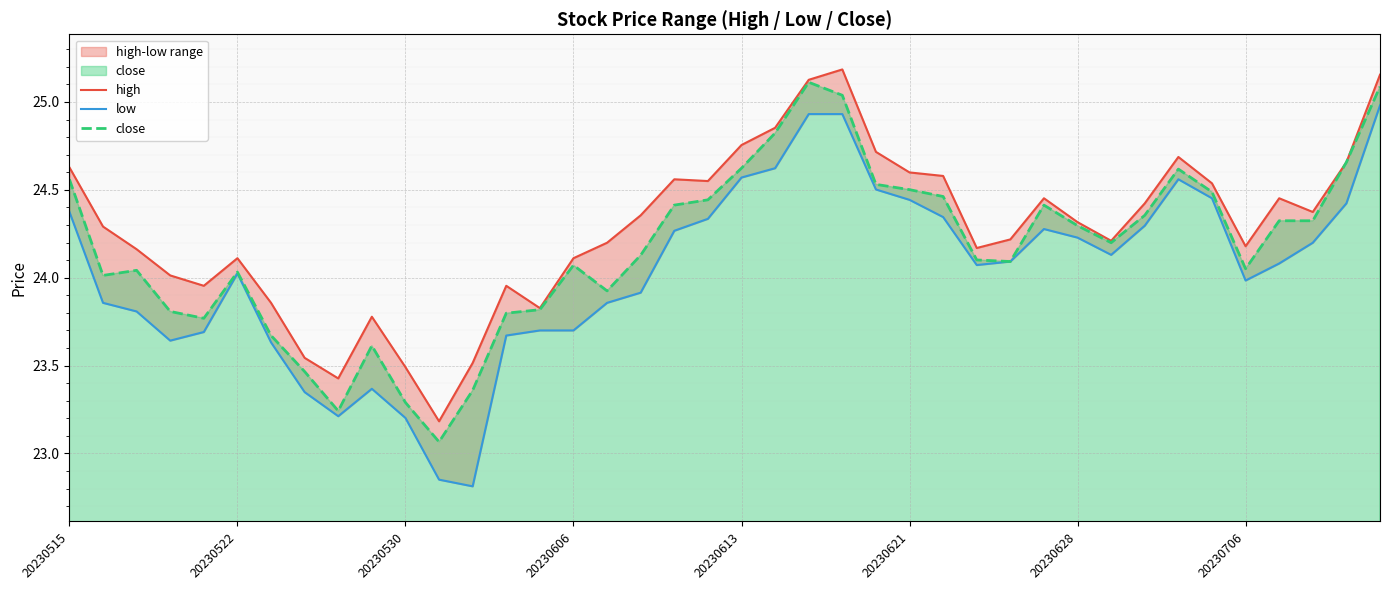

Reading left to right, list all the values displayed in this chart.

high: 24.6	24.3	24.2	24.0	24.0	24.1	23.9	23.5	23.4	23.8	23.5	23.2	23.5	24.0	23.8	24.1	24.2	24.4	24.6	24.6	24.8	24.9	25.1	25.2	24.7	24.6	24.6	24.2	24.2	24.5	24.3	24.2	24.4	24.7	24.5	24.2	24.5	24.4	24.7	25.2
low: 24.4	23.9	23.8	23.6	23.7	24.0	23.6	23.3	23.2	23.4	23.2	22.9	22.8	23.7	23.7	23.7	23.9	23.9	24.3	24.3	24.6	24.6	24.9	24.9	24.5	24.4	24.3	24.1	24.1	24.3	24.2	24.1	24.3	24.6	24.5	24.0	24.1	24.2	24.4	25.0
close: 24.6	24.0	24.0	23.8	23.8	24.0	23.7	23.5	23.2	23.6	23.3	23.1	23.4	23.8	23.8	24.1	23.9	24.1	24.4	24.4	24.6	24.8	25.1	25.0	24.5	24.5	24.5	24.1	24.1	24.4	24.3	24.2	24.4	24.6	24.5	24.1	24.3	24.3	24.7	25.1